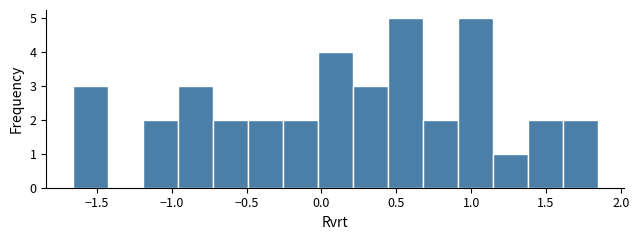

How tall is the bar that spans -0.95 to -0.75 on the x-axis? Neither the bar edges nor the heights are printed on the chart, so give them approximately, as read against the axes.

3